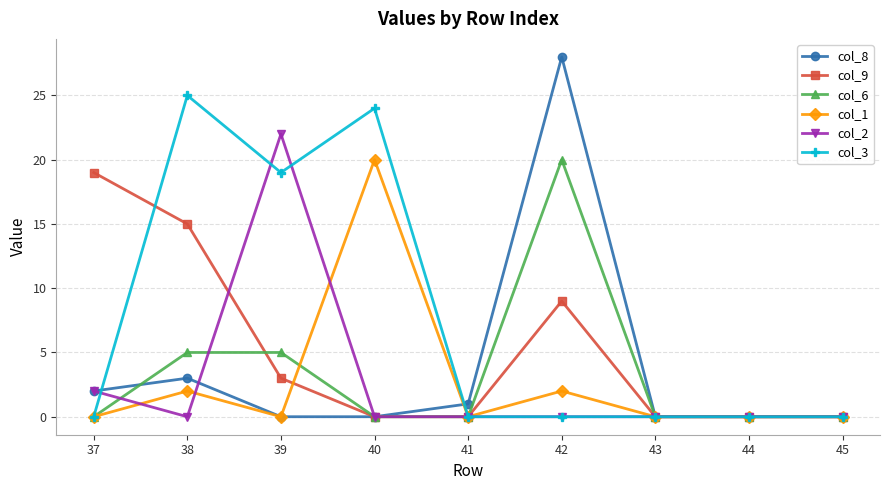

Which label corresponds to the largest value in the chart?

42